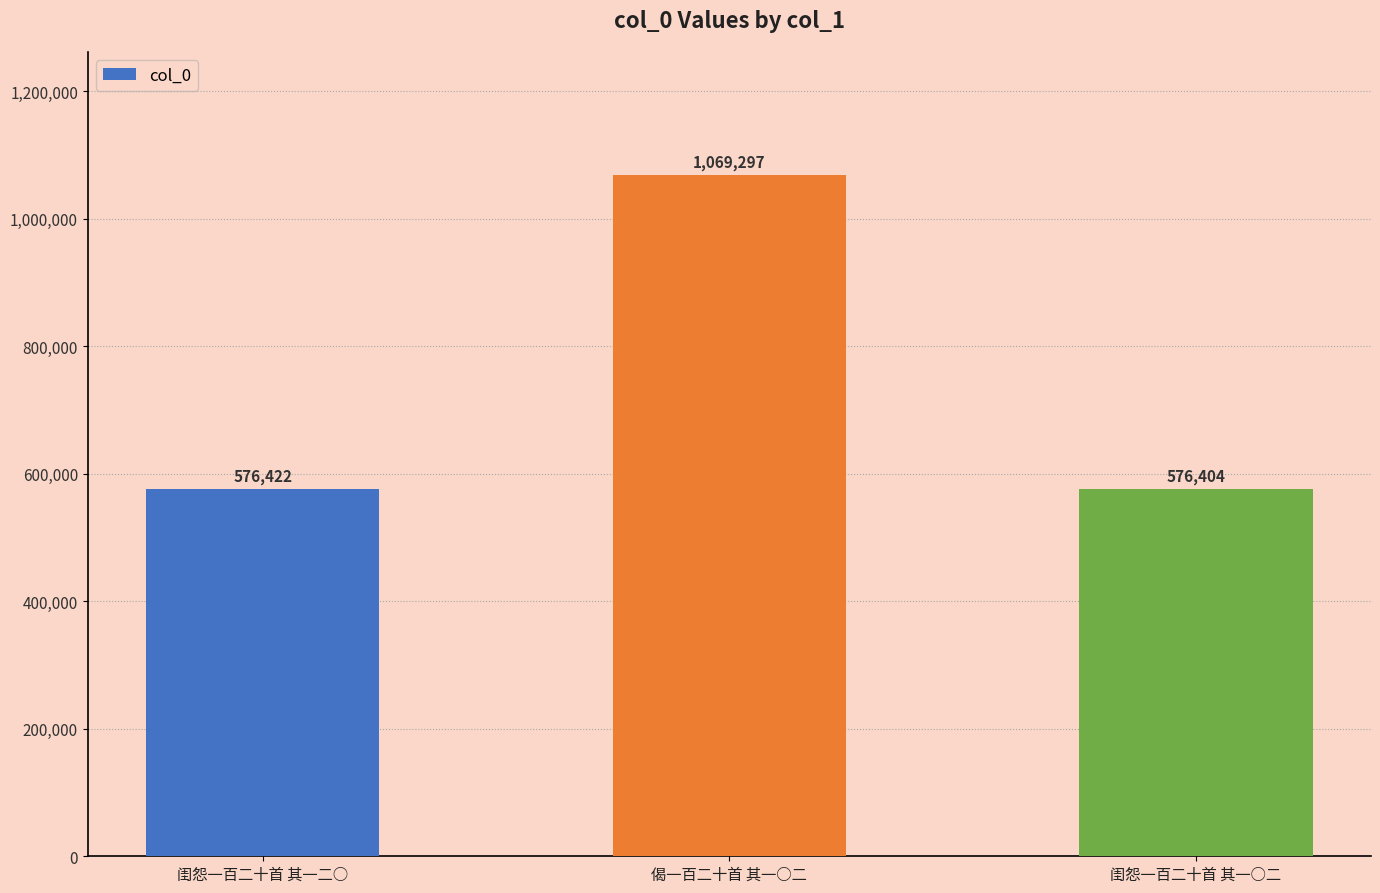

Reading left to right, extract all data points from this chart.

闺怨一百二十首 其一二○=576422	偈一百二十首 其一○二=1069297	闺怨一百二十首 其一○二=576404